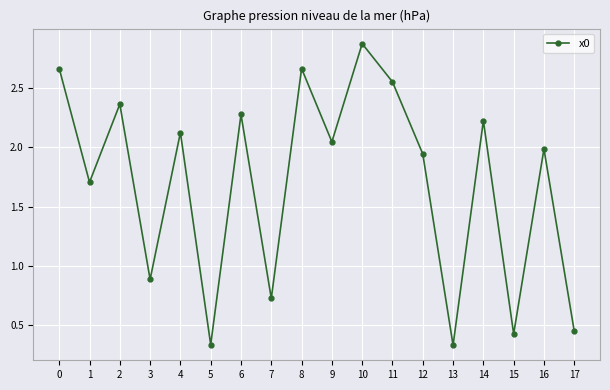

How many interior local valleys (lower than both neighbors) does the data have?

7